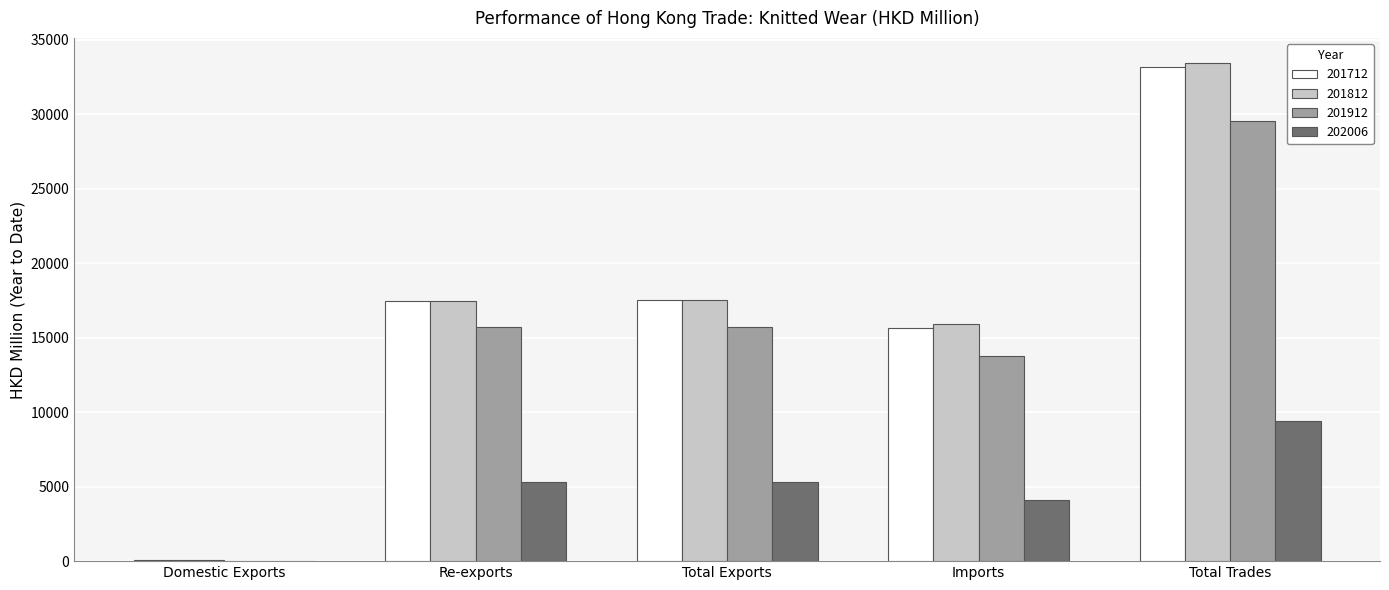

The value of 201712 at Re-exports is 6252.9. True or false?

False